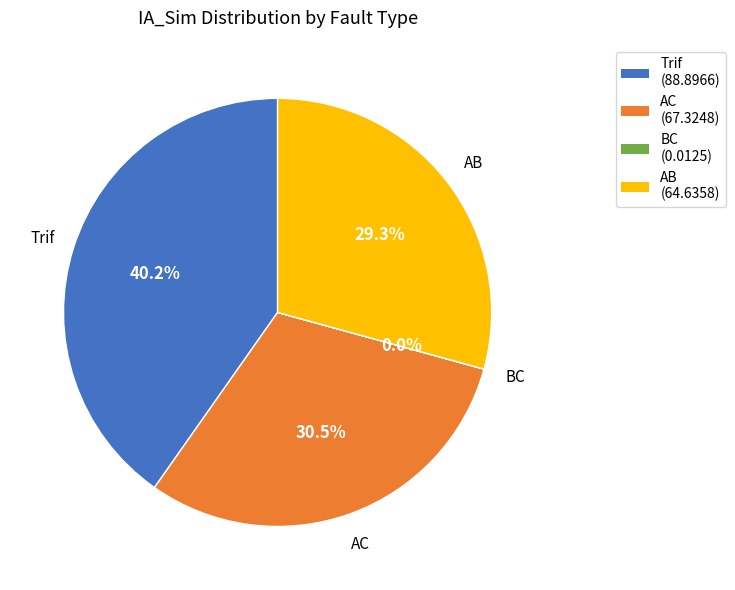

Which category has the biggest portion of the pie?

Trif